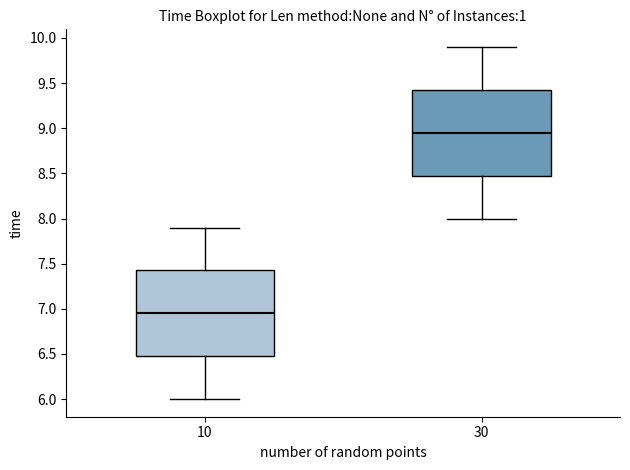

Where does the lower whisker of the box at x = 30 end on the y-axis? The values are not printed on the chart, so give them approximately, as read against the axis.

8.00